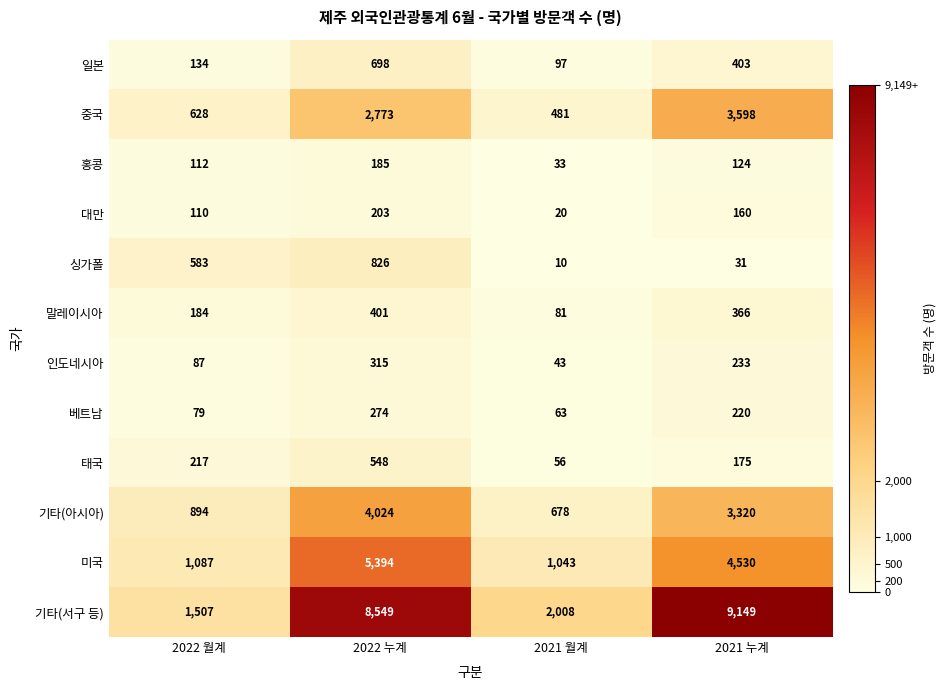

At which label does 미국 reach its peak?

2022 누계